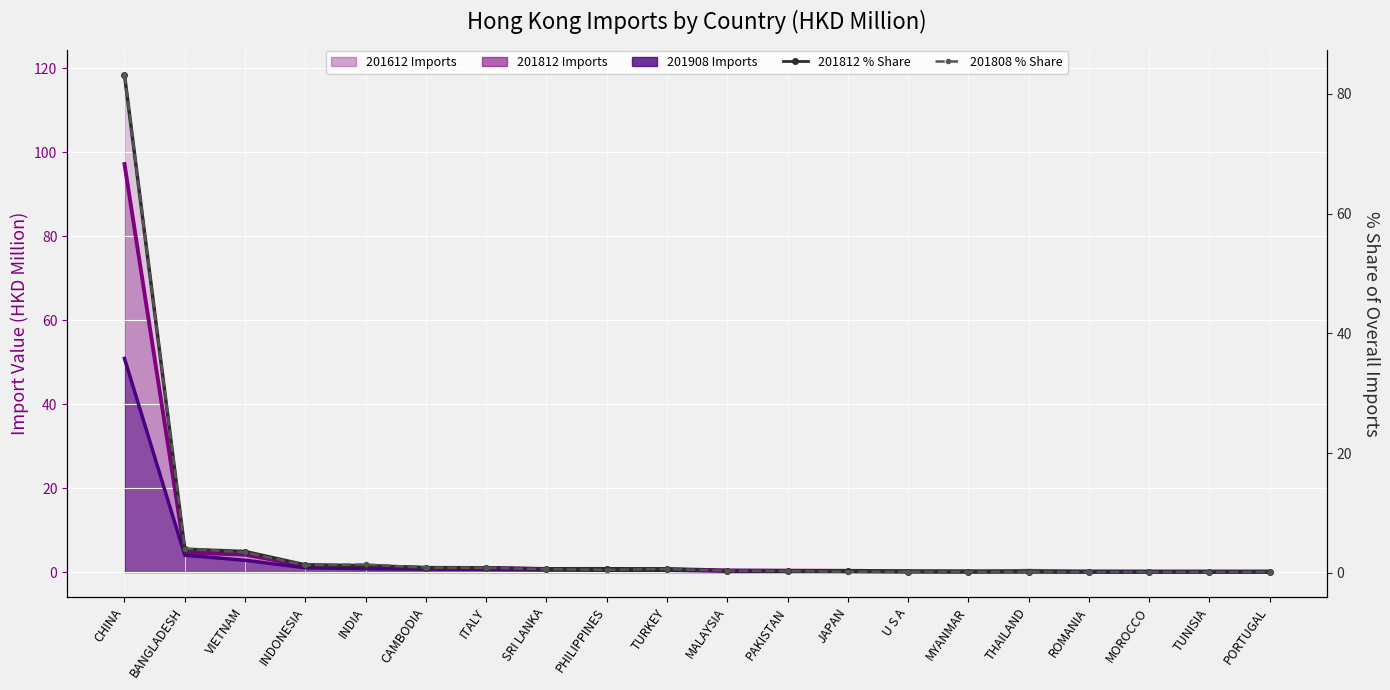

What is the difference between the 201808 % Share values at ITALY and PORTUGAL?

0.7